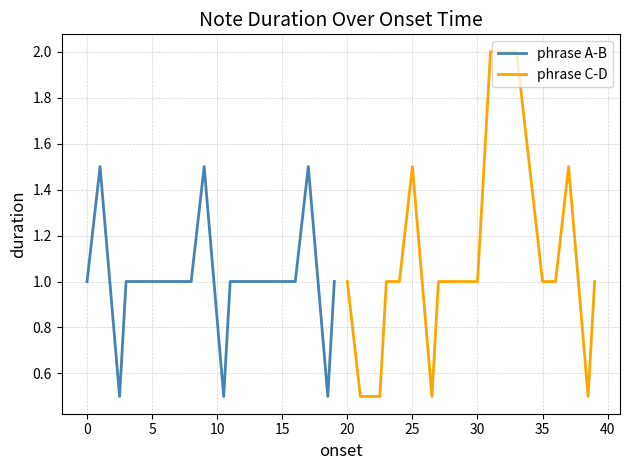

Rank the series by their maximum value, from lowest to highest.

phrase A-B, phrase C-D